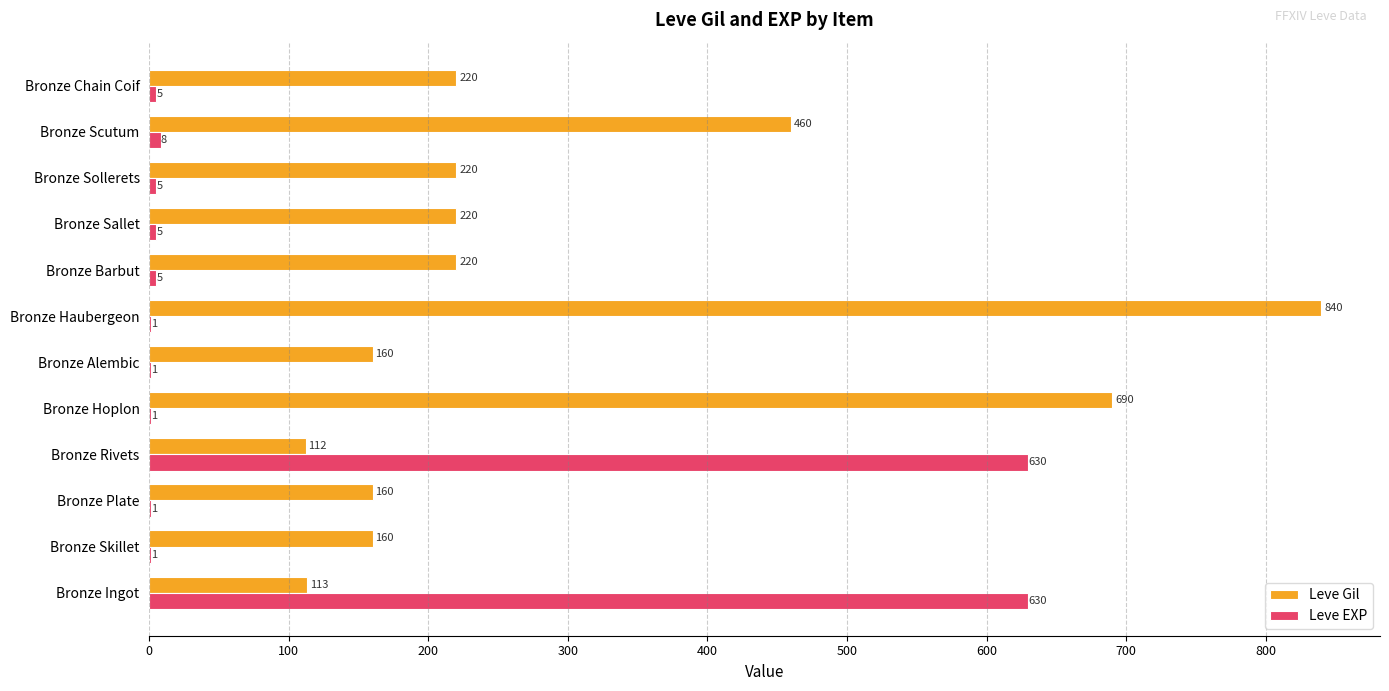

Which label corresponds to the largest value in the chart?

Bronze Haubergeon